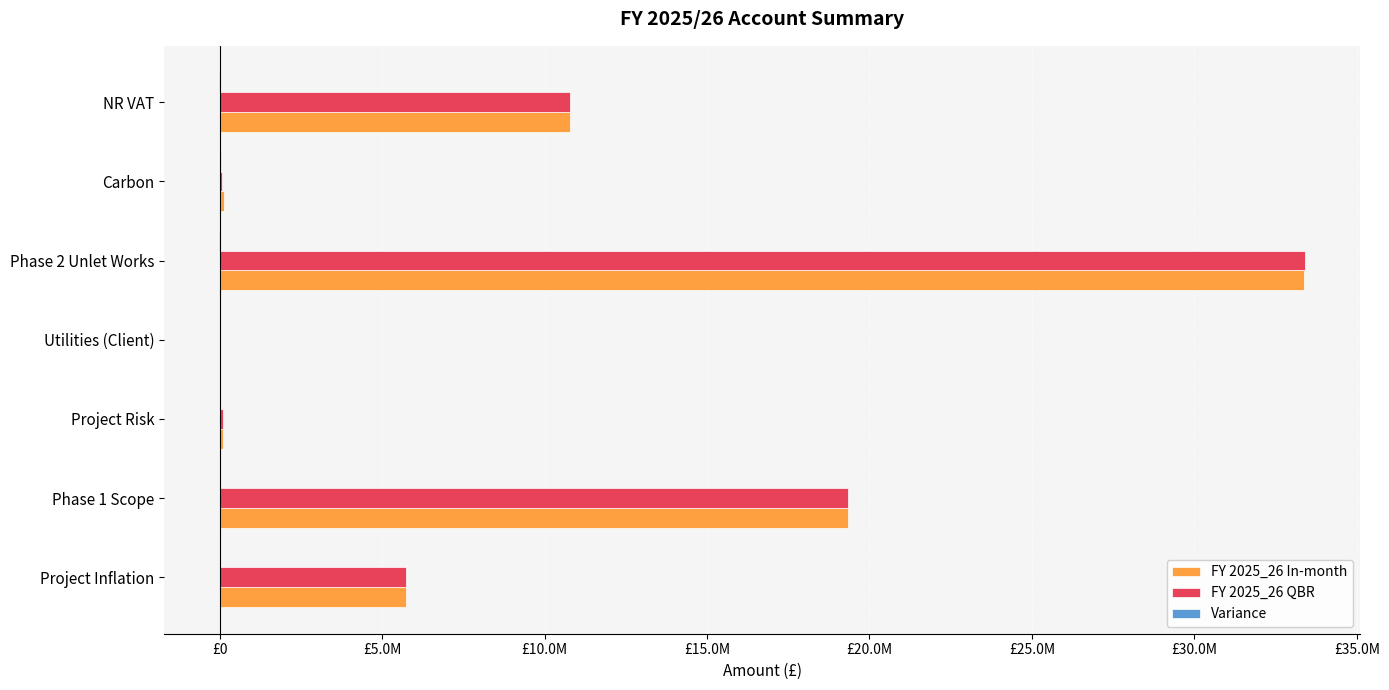

What are all the series names shown in the legend?

FY 2025_26 In-month, FY 2025_26 QBR, Variance